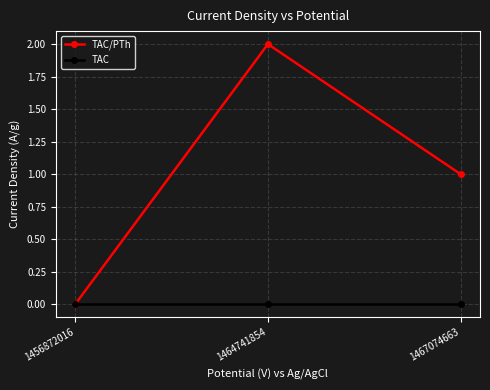

True or false: TAC has a value of 0 at 1467074663.

True